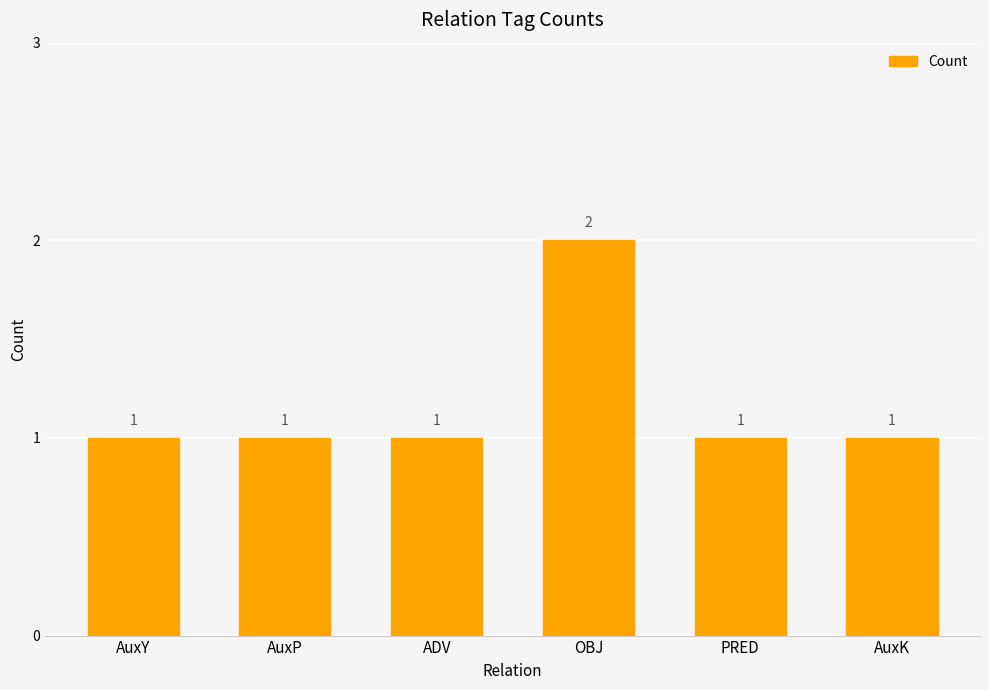

Read the value at OBJ.

2